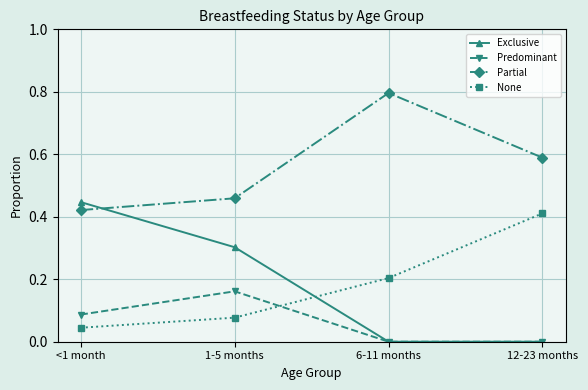

Is the value of Partial at <1 month greater than the value of Exclusive at 1-5 months?

Yes